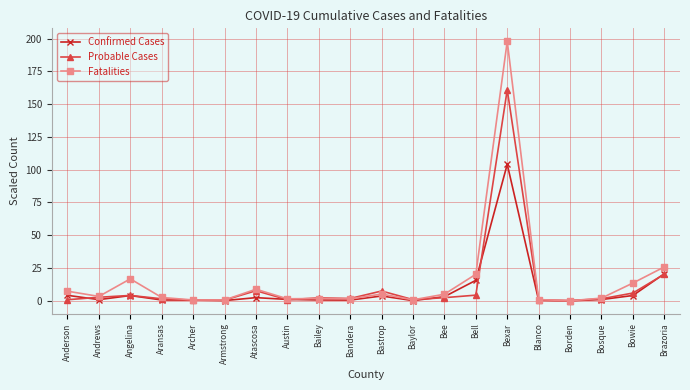

True or false: Fatalities has a value of 0.0 at Borden.

True